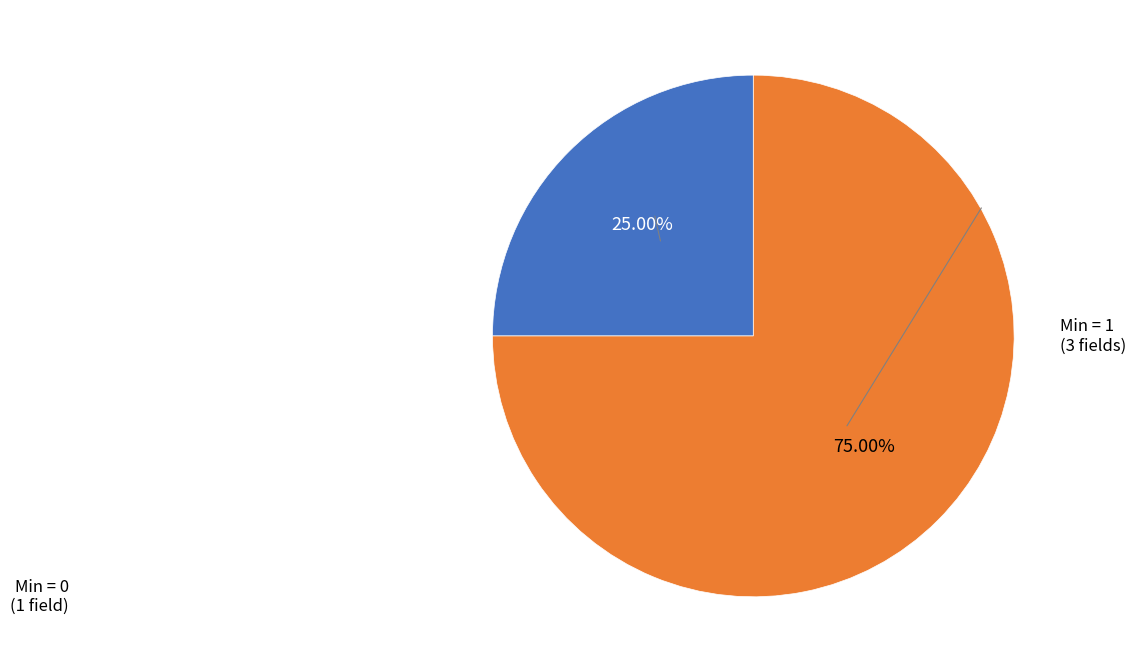

Is there a majority slice in this chart?

Yes